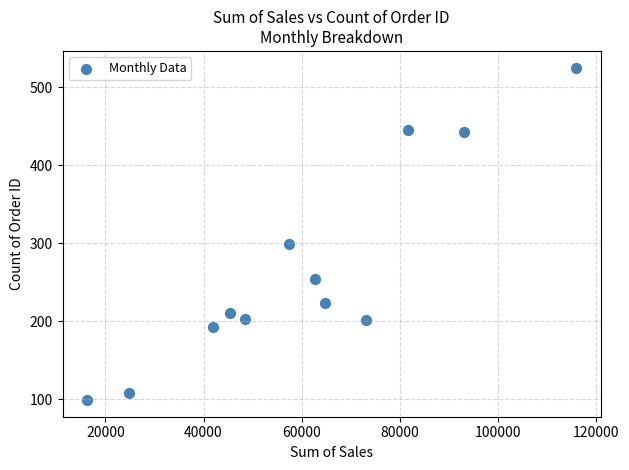

What is the average Y value?

267